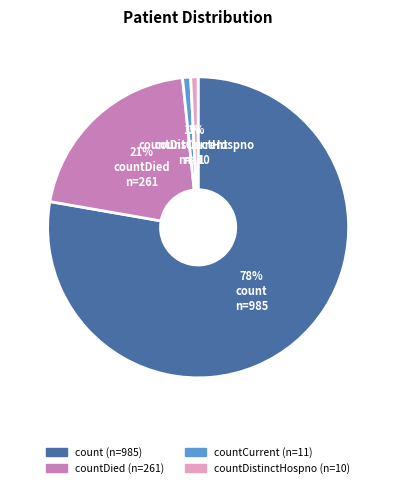

Count the number of slices in the pie.

4